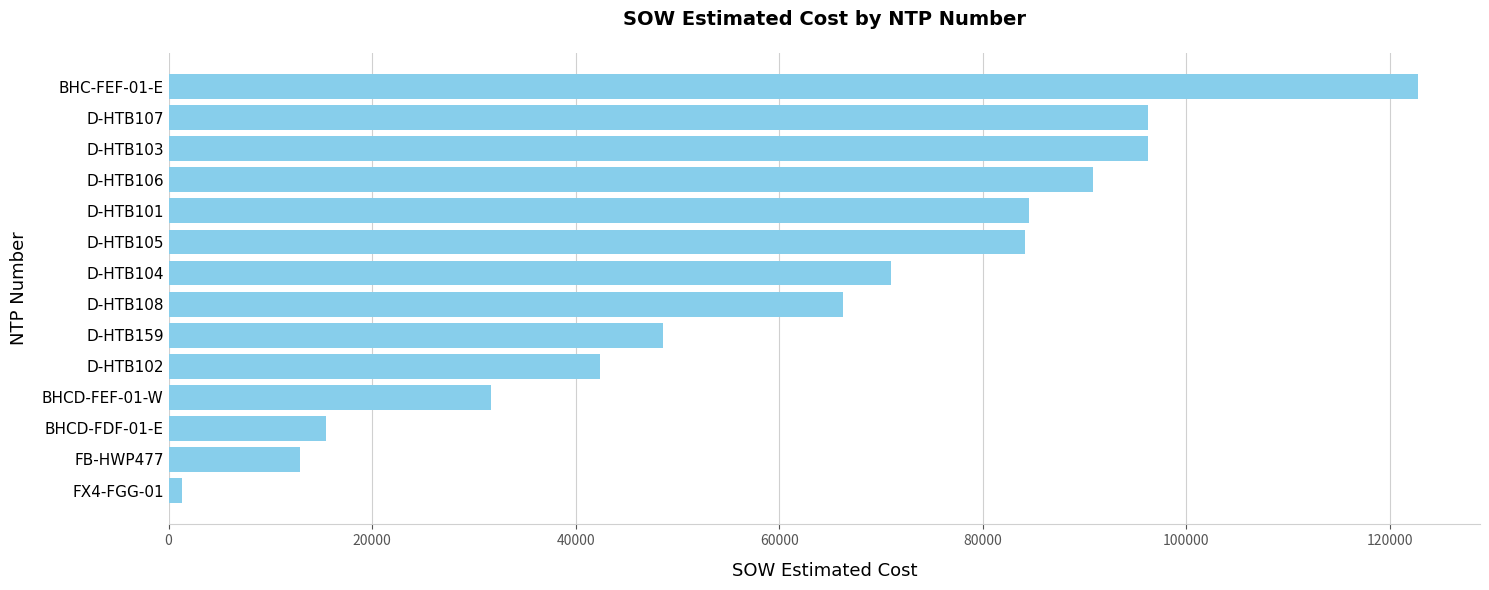

Between D-HTB101 and D-HTB108, which is larger?

D-HTB101